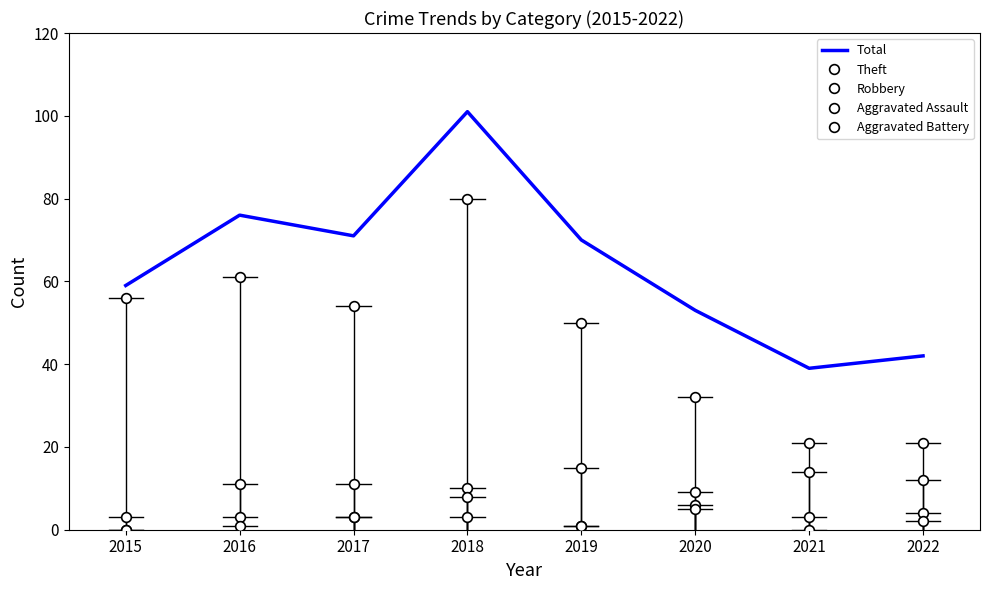

How many series are shown in this chart?

5